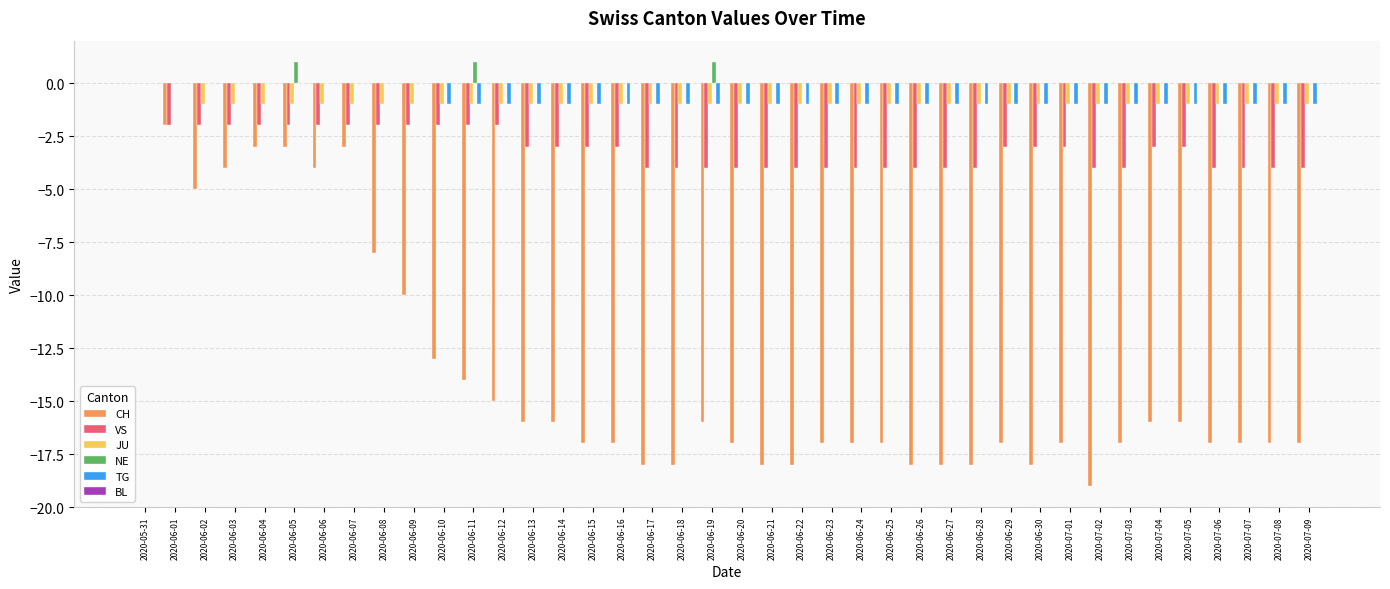

What is the sum of the TG values at 2020-06-05 and 2020-07-05?

-1